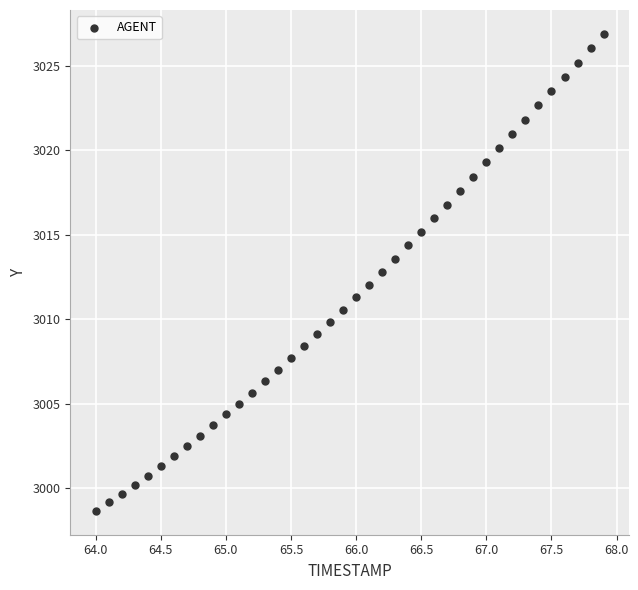

What is the range of Y values (max minus min)?

28.3